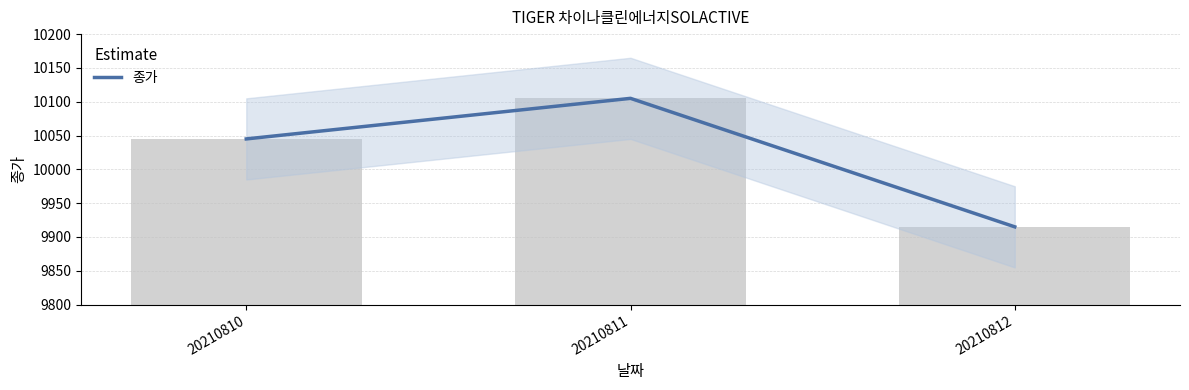

At which label does the data first exceed 10045?

20210811